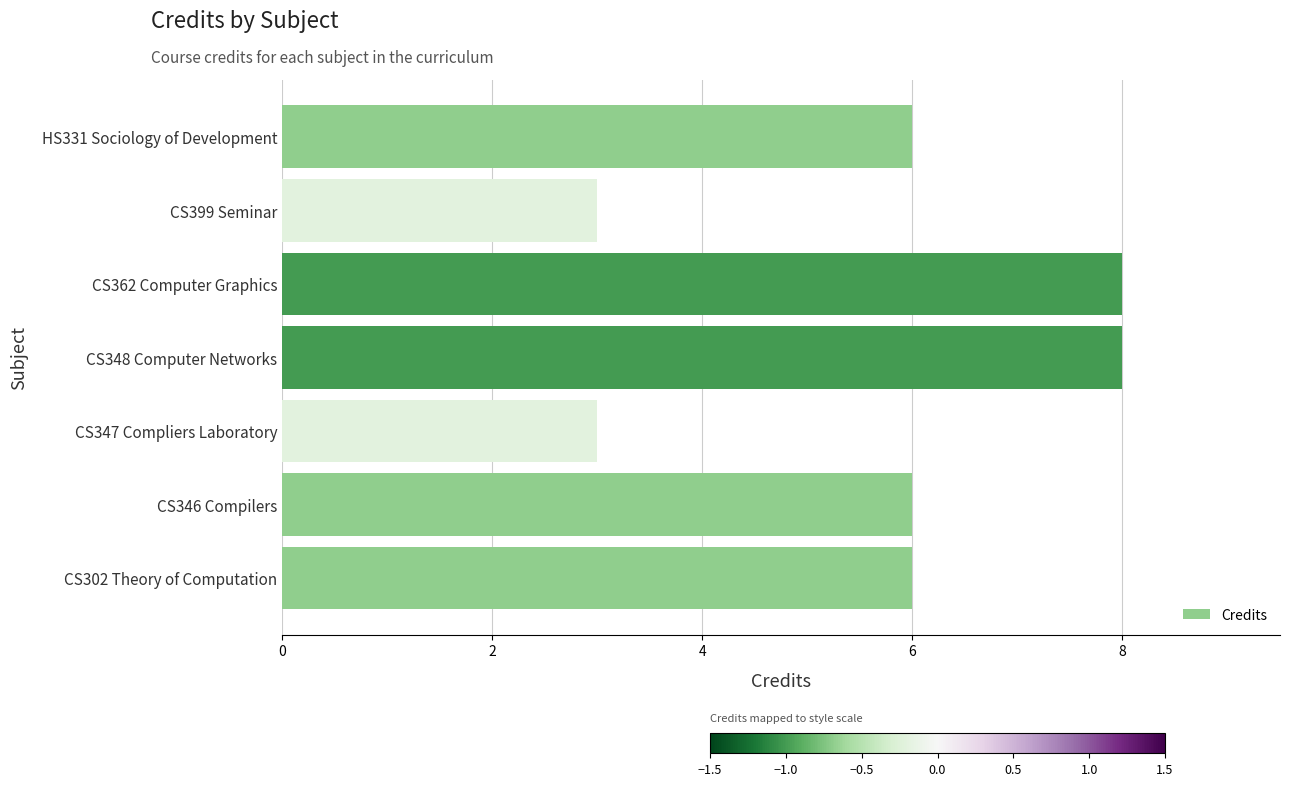

The chart shows a value of 3 at CS399 Seminar. True or false?

True